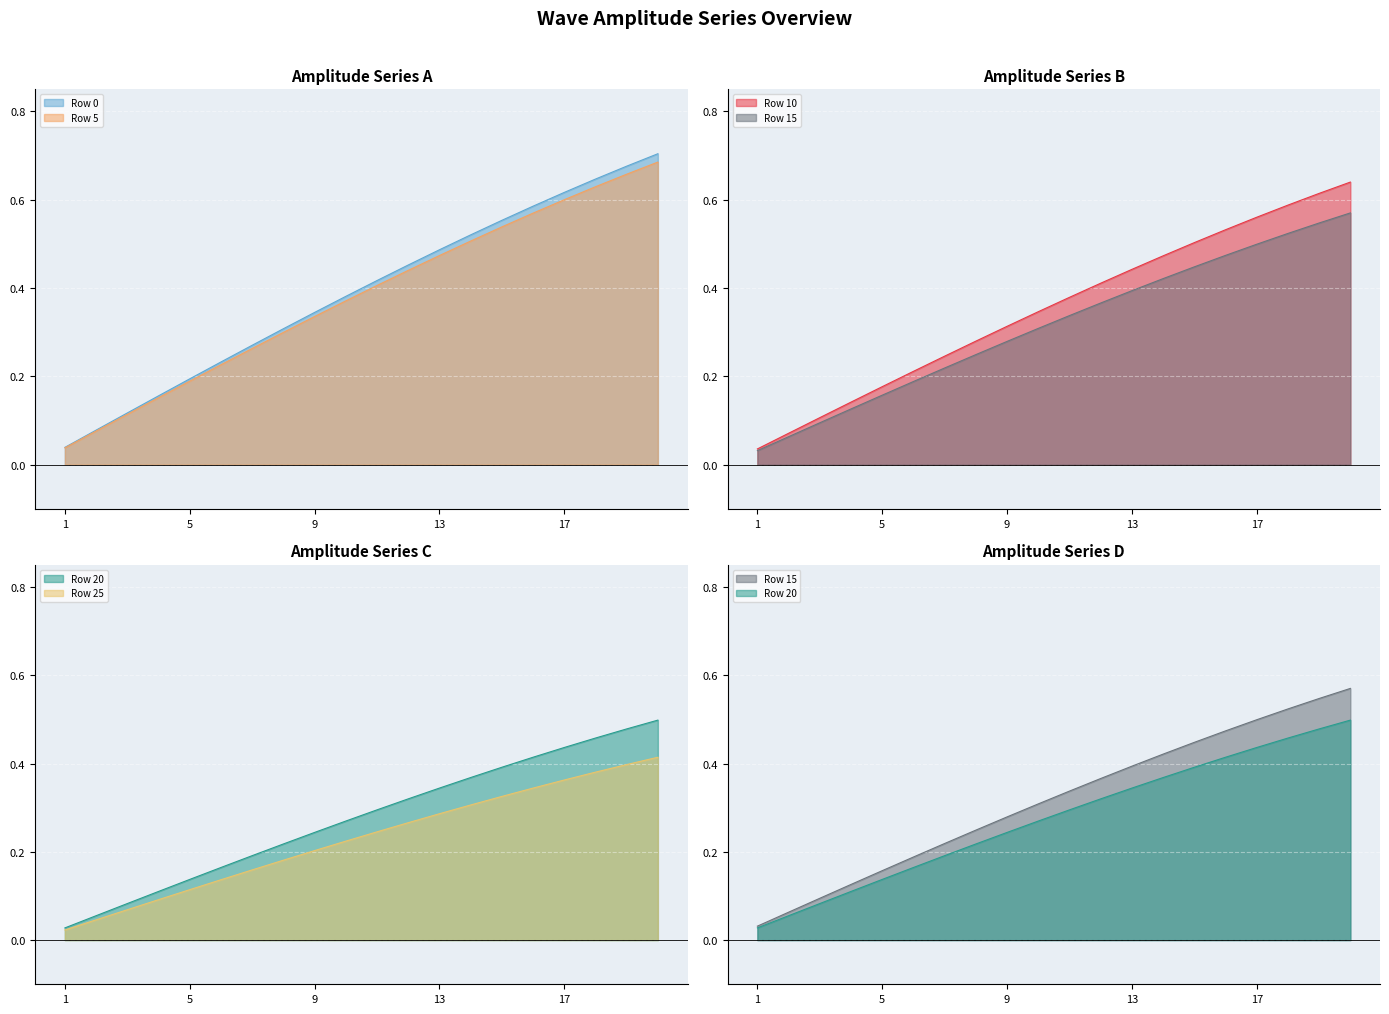

At how many categories does at least one series exceed 0?

20